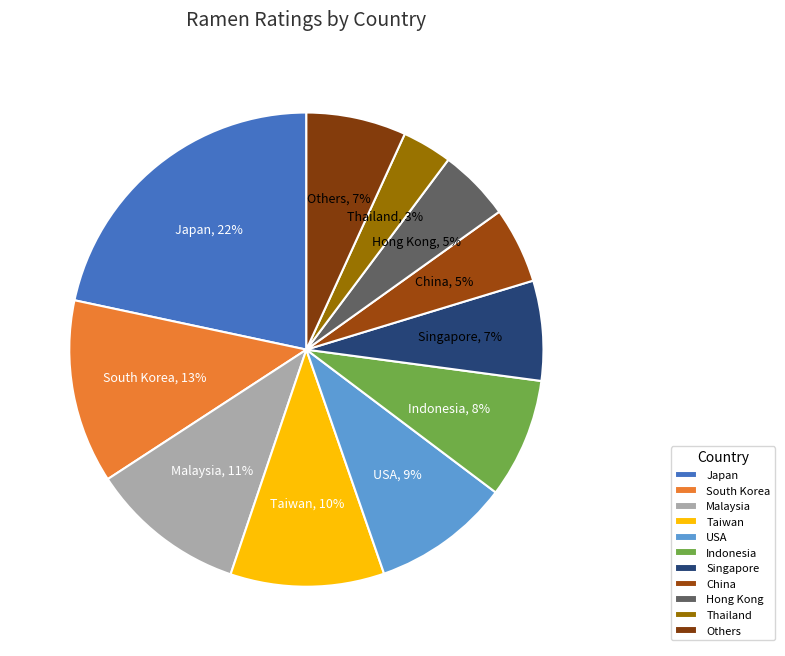

To the nearest percent, what portion does Hong Kong represent?

5%